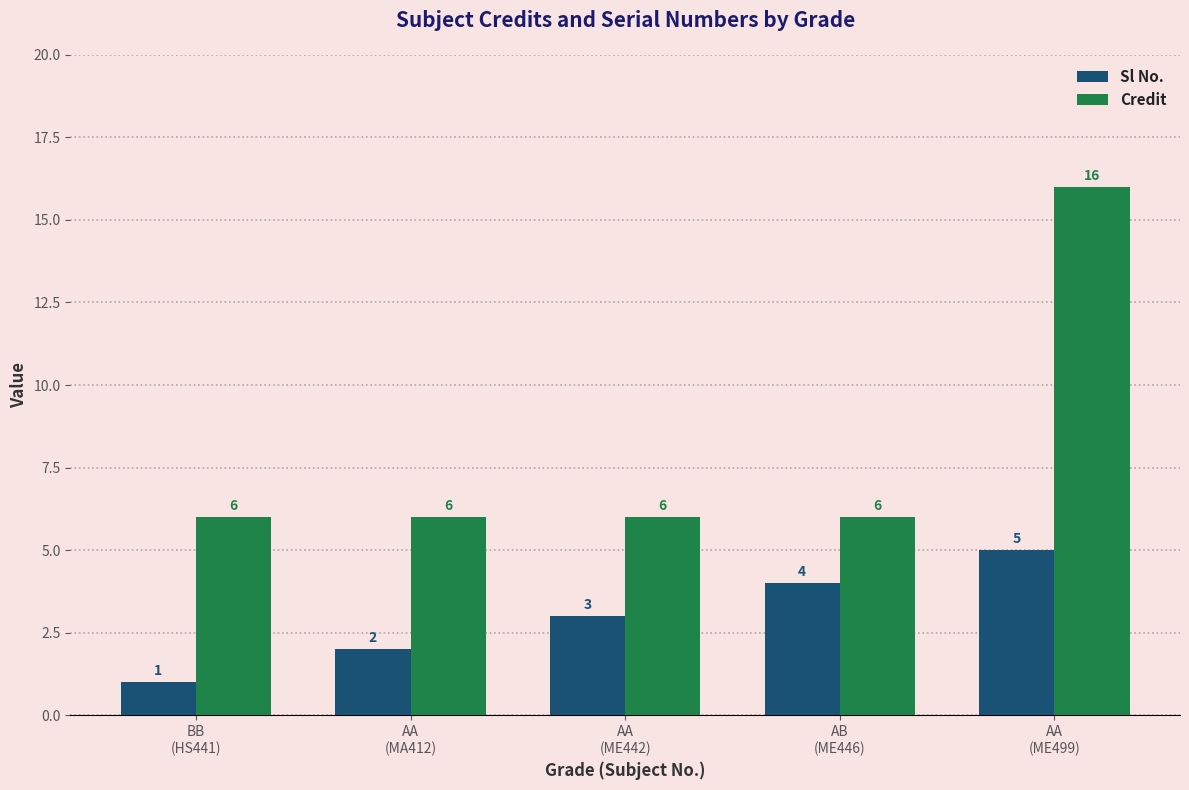

How many Credit values are between 6 and 7?

4